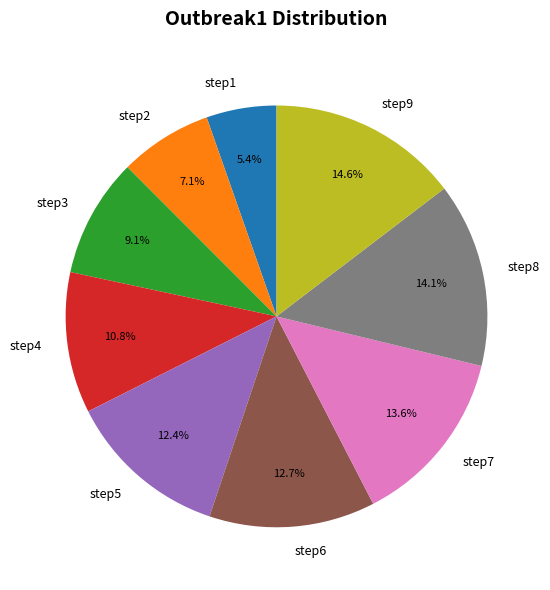

Is the sum of step5 and step6 greater than half?

No